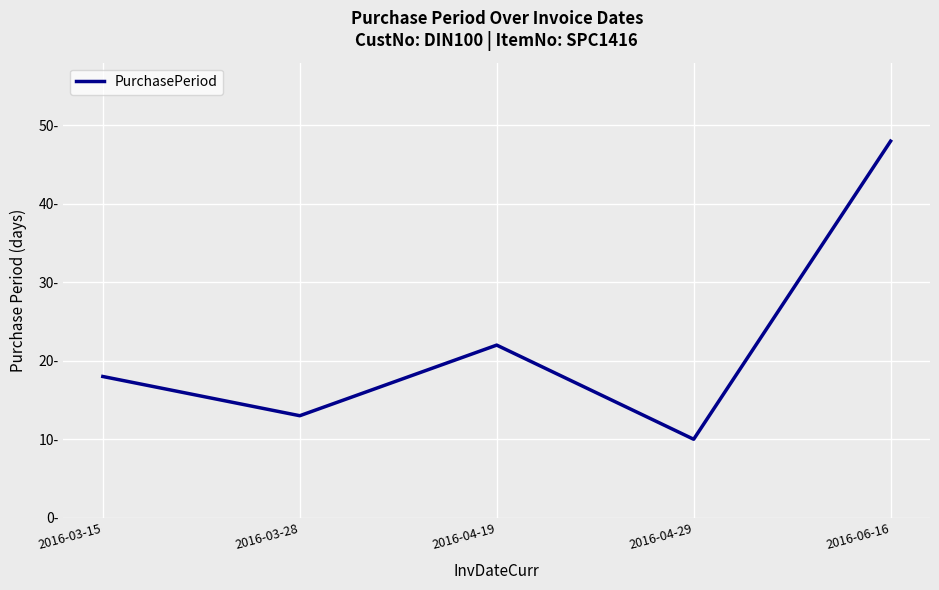

What is the difference between the values at 2016-06-16 and 2016-03-28?

35